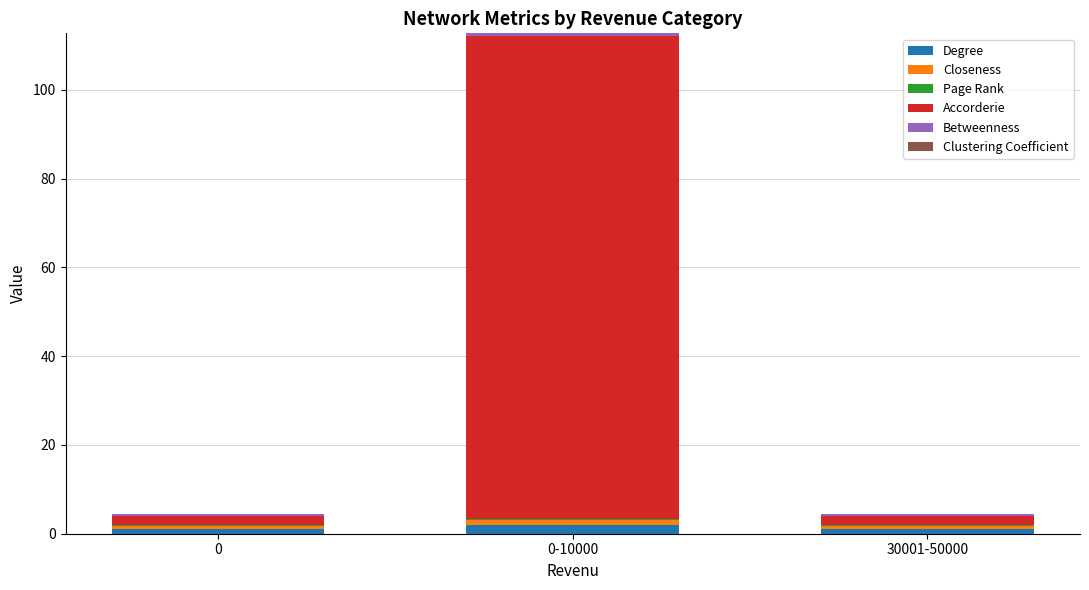

At which category is the sum across all series the highest?

0-10000